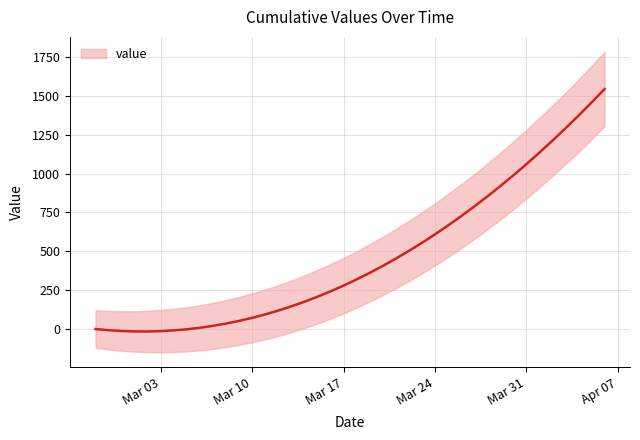

The chart shows a value of -12.4 at 2020-02-29. True or false?

True